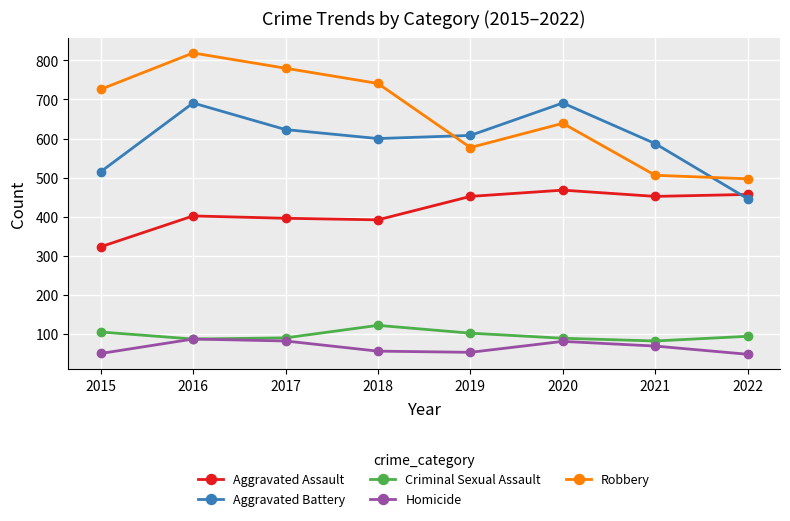

True or false: Robbery and Criminal Sexual Assault cross at least once.

False